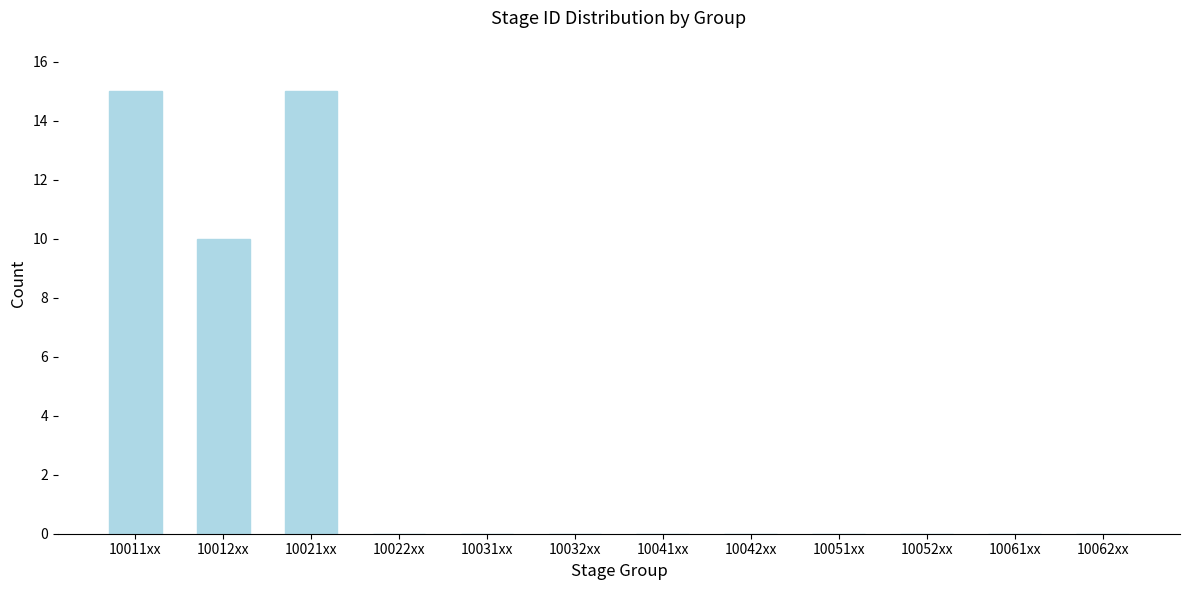

Reading right to left, extract all data points from this chart.

10062xx=0	10061xx=0	10052xx=0	10051xx=0	10042xx=0	10041xx=0	10032xx=0	10031xx=0	10022xx=0	10021xx=15	10012xx=10	10011xx=15